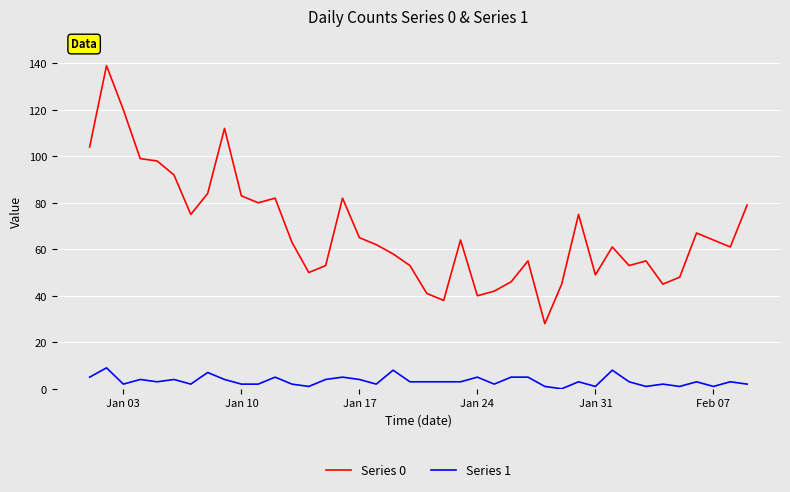

Which series has the largest range (max minus min)?

Series 0